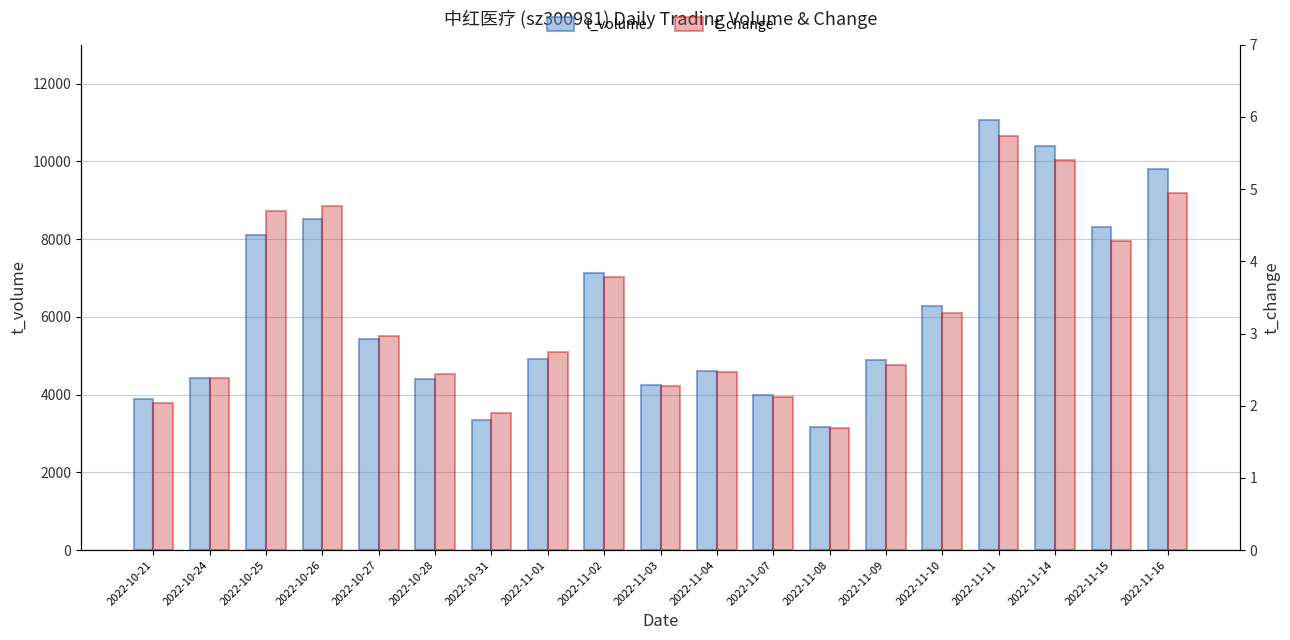

Between 2022-11-07 and 2022-11-14, which series saw the biggest shift?

t_volume